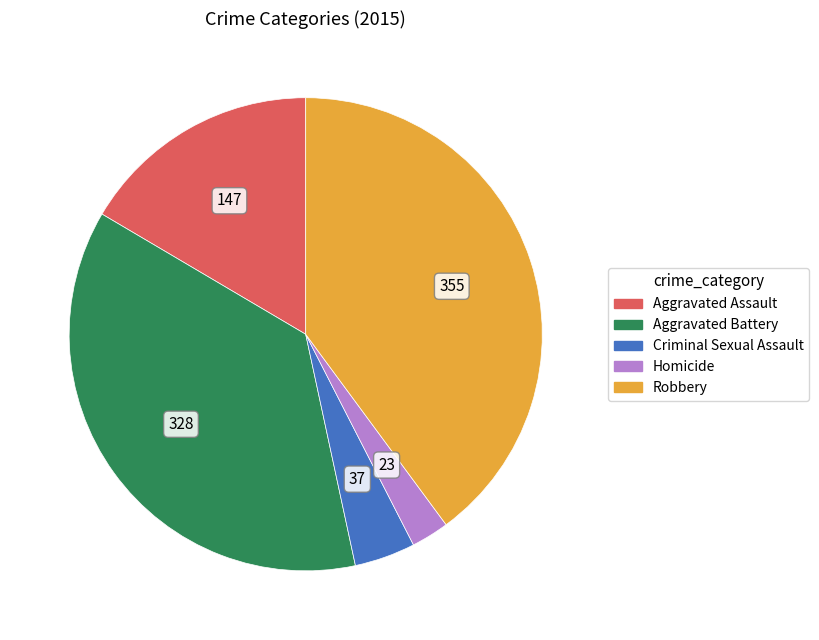

Count the number of slices in the pie.

5